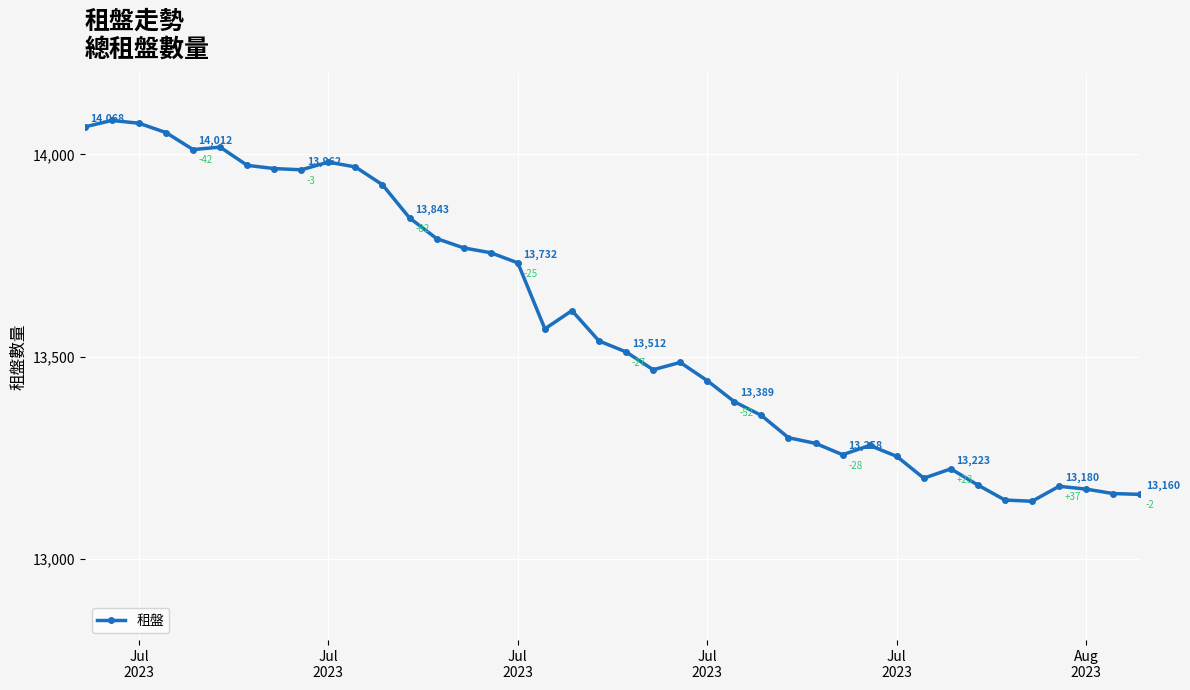

What is the average value?

13583